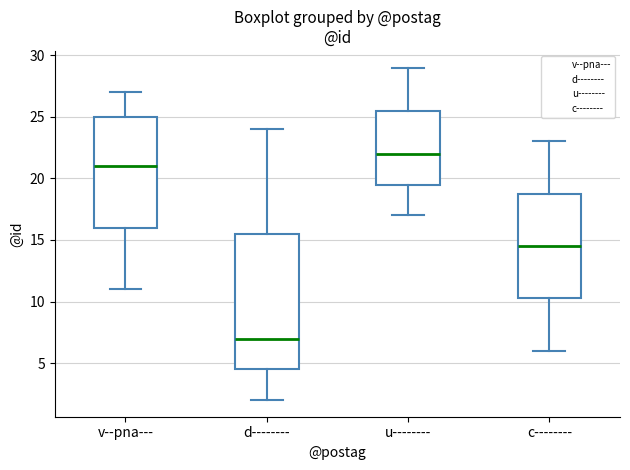

Reading left to right, read every box against the y-axis: the position of its median line, the range the box covers, and the ends of its whiskers. The values are not printed on the chart, so give them approximately, as read against the axis.

v--pna---: median 21.0, box 16.0 to 25.0, whiskers 11.0 to 27.0
d--------: median 7.0, box 4.5 to 15.5, whiskers 2.0 to 24.0
u--------: median 22.0, box 19.5 to 25.5, whiskers 17.0 to 29.0
c--------: median 14.5, box 10.5 to 19.0, whiskers 6.0 to 23.0